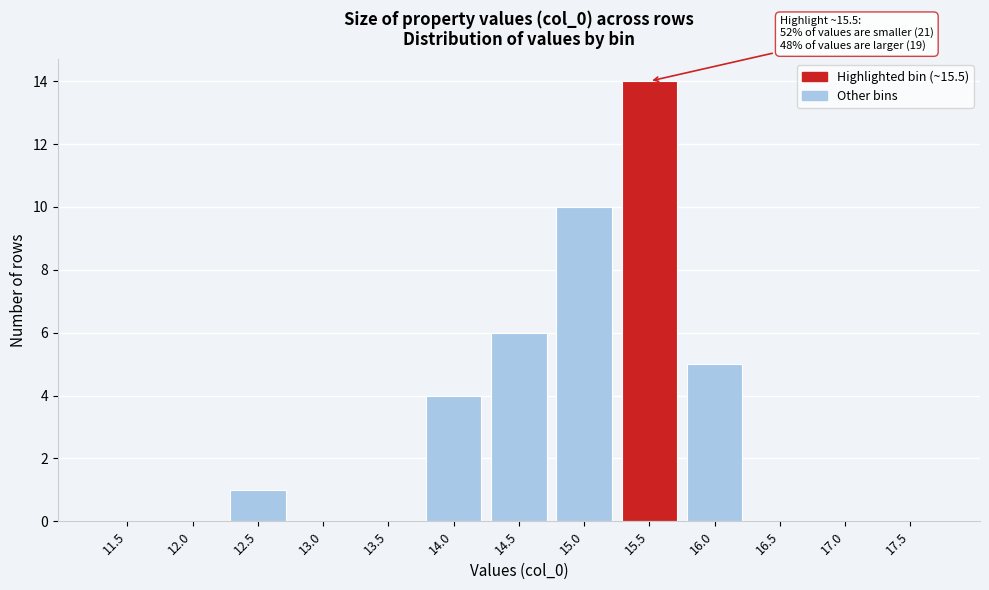

Reading right to left, extract all data points from this chart.

17.5=0	17.0=0	16.5=0	16.0=5	15.5=14	15.0=10	14.5=6	14.0=4	13.5=0	13.0=0	12.5=1	12.0=0	11.5=0